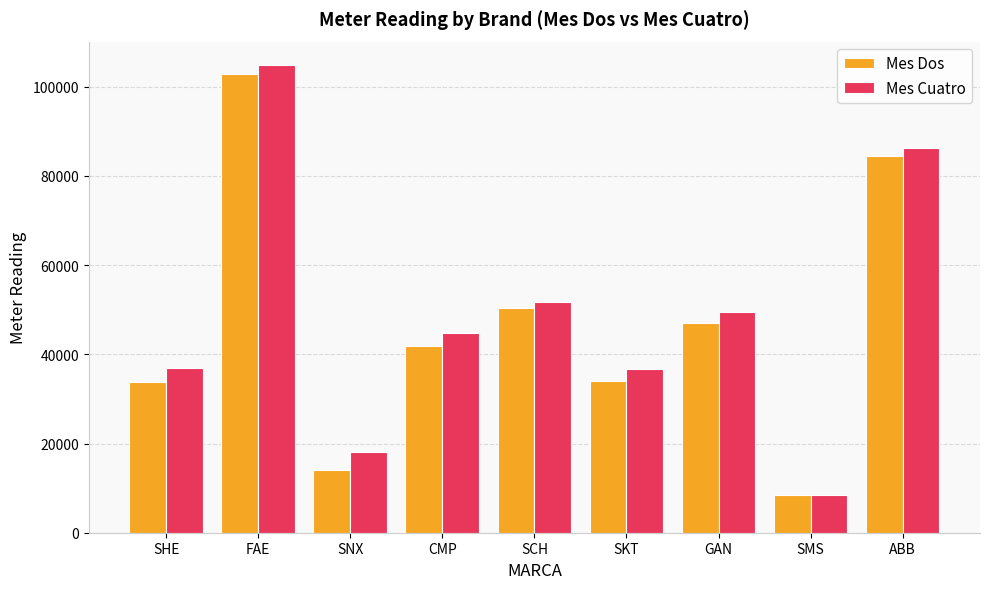

Rank the series by their maximum value, from highest to lowest.

Mes Cuatro, Mes Dos